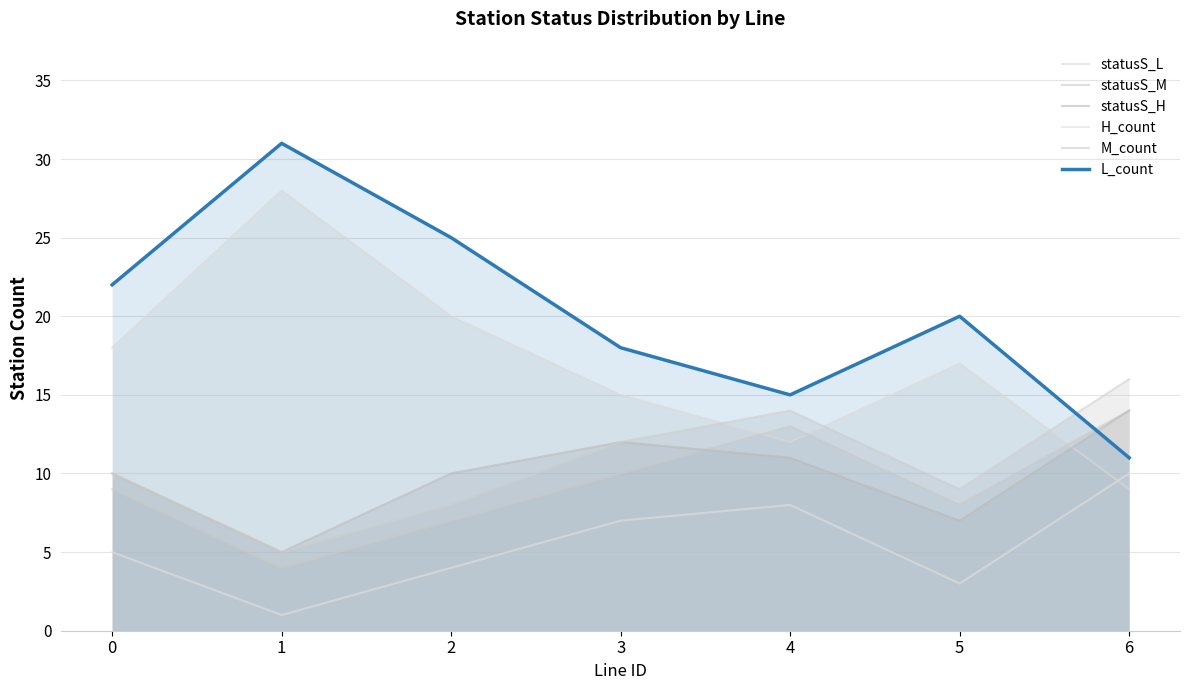

Reading right to left, what are all the values shown in this chart?

statusS_L: 6=9	5=17	4=12	3=15	2=20	1=28	0=18
statusS_M: 6=14	5=8	4=13	3=10	2=7	1=4	0=9
statusS_H: 6=14	5=7	4=11	3=12	2=10	1=5	0=10
H_count: 6=10	5=3	4=8	3=7	2=4	1=1	0=5
M_count: 6=16	5=9	4=14	3=12	2=8	1=5	0=10
L_count: 6=11	5=20	4=15	3=18	2=25	1=31	0=22